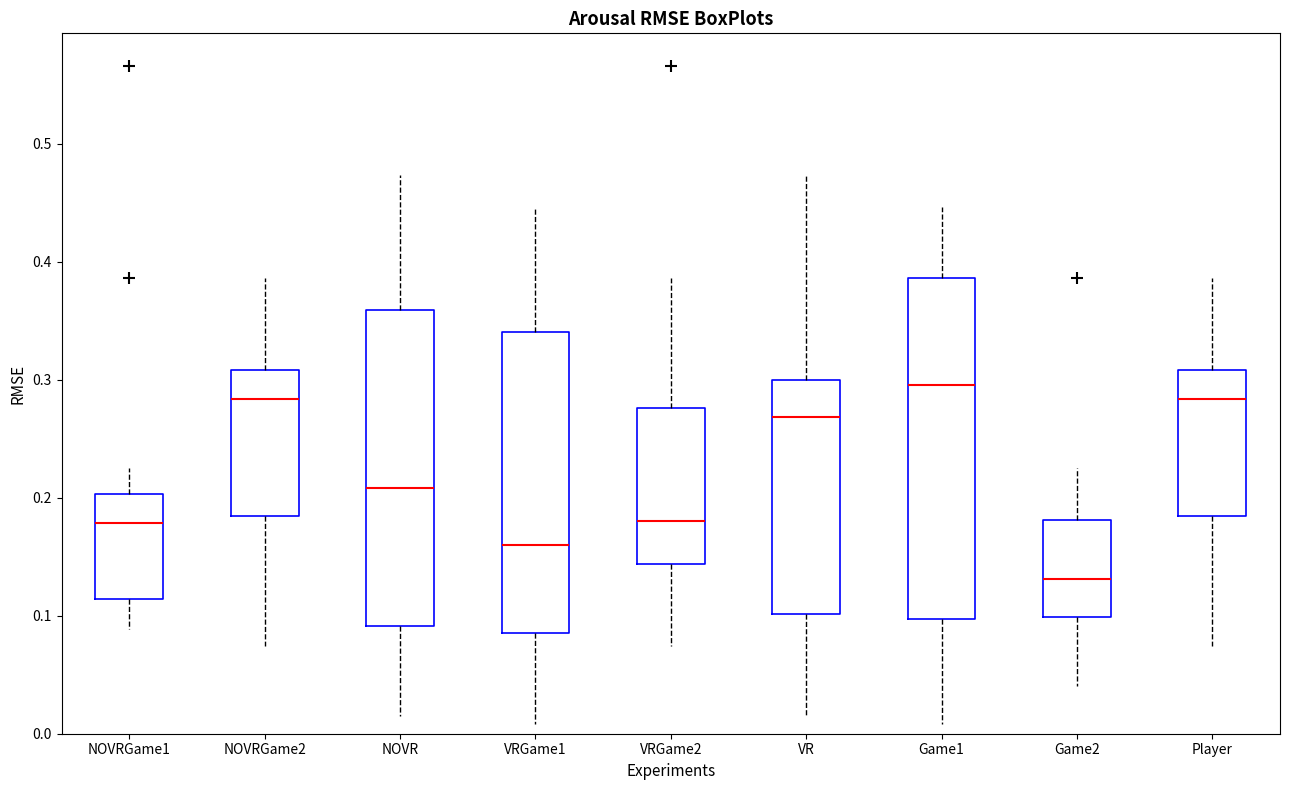

Reading left to right, read every box against the y-axis: the position of its median line, the range the box covers, and the ends of its whiskers. The values are not printed on the chart, so give them approximately, as read against the axis.

NOVRGame1: median 0.18, box 0.11 to 0.20, whiskers 0.09 to 0.22
NOVRGame2: median 0.28, box 0.18 to 0.31, whiskers 0.07 to 0.39
NOVR: median 0.21, box 0.09 to 0.36, whiskers 0.02 to 0.47
VRGame1: median 0.16, box 0.09 to 0.34, whiskers 0.01 to 0.45
VRGame2: median 0.18, box 0.14 to 0.28, whiskers 0.07 to 0.39
VR: median 0.27, box 0.10 to 0.30, whiskers 0.02 to 0.47
Game1: median 0.30, box 0.10 to 0.39, whiskers 0.01 to 0.45
Game2: median 0.13, box 0.10 to 0.18, whiskers 0.04 to 0.22
Player: median 0.28, box 0.18 to 0.31, whiskers 0.07 to 0.39